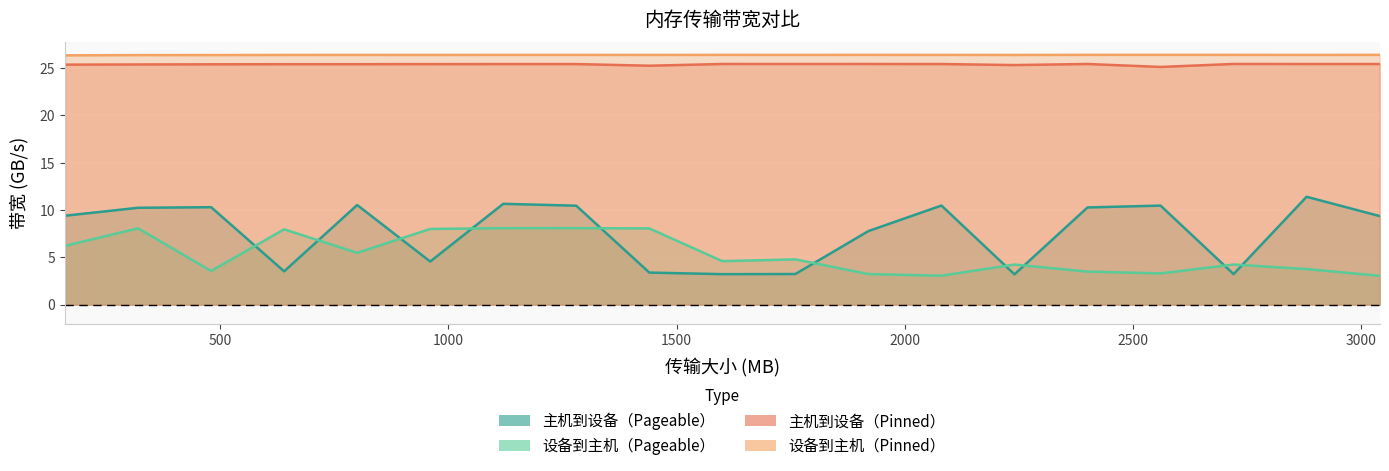

The 设备到主机（Pageable） series shows 3.1 at 2080. True or false?

True